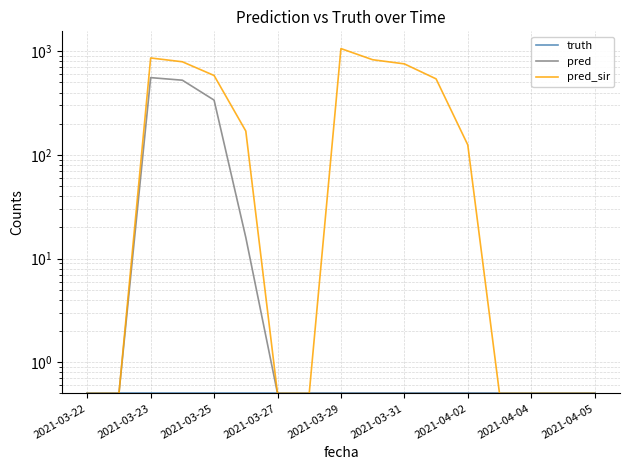

True or false: truth has a value of 0.7 at 15.

False